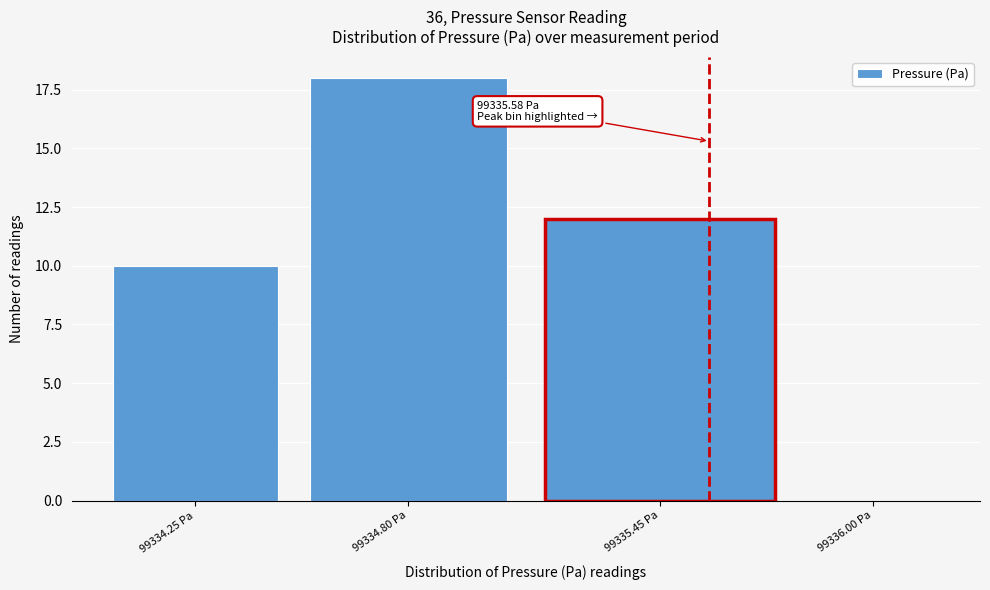

Reading left to right, transcribe all the data shown in this chart.

99334.25 Pa=10	99334.80 Pa=18	99335.45 Pa=12	99336.00 Pa=0